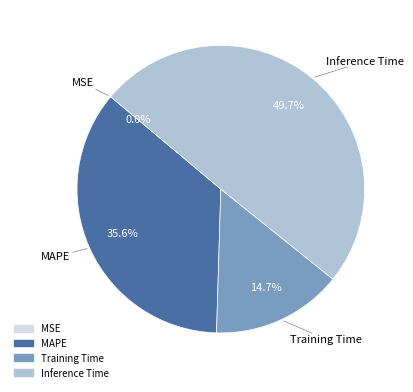

Which has a higher value, Training Time or MSE?

Training Time